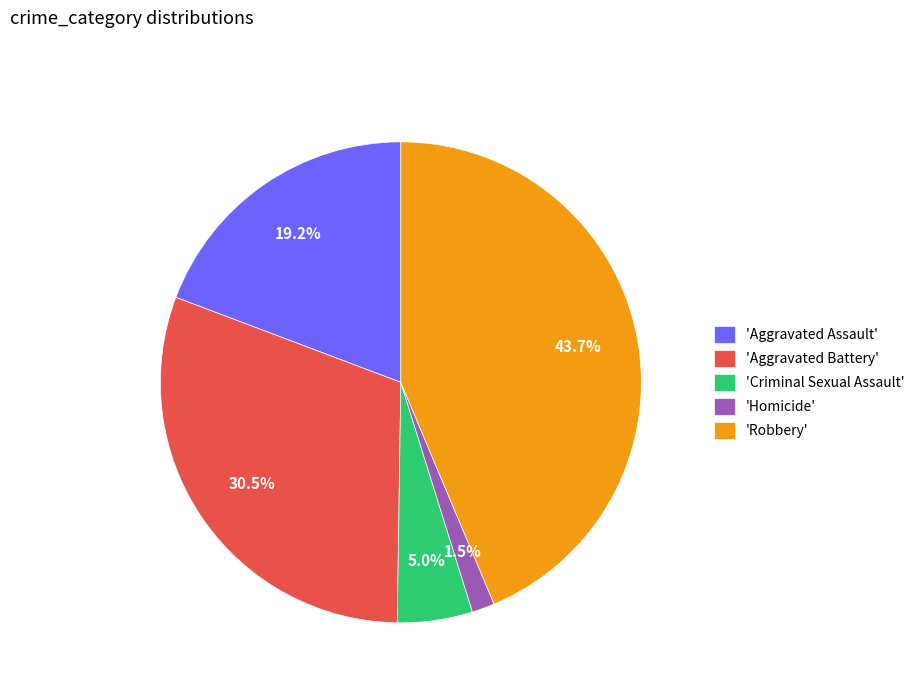

What is the largest slice in the pie chart?

'Robbery'